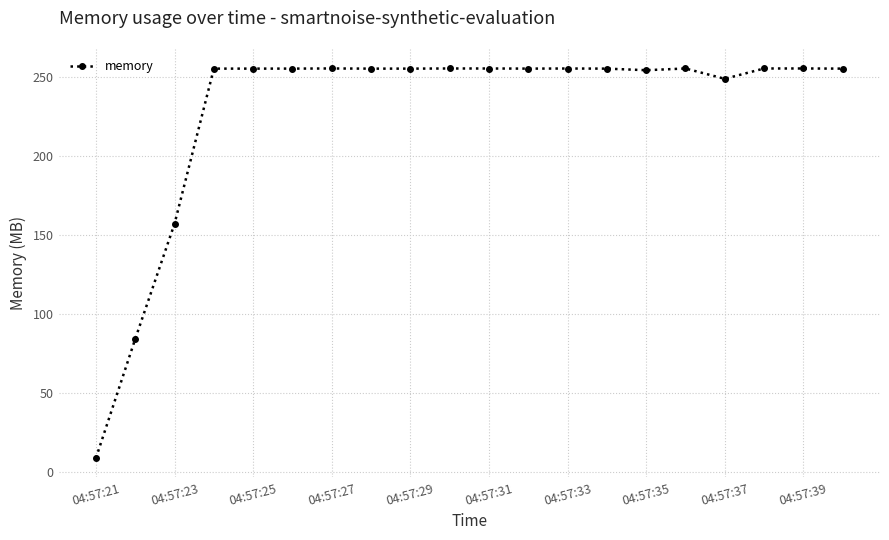

True or false: there are more than 0 points higher than both neighbors.

True